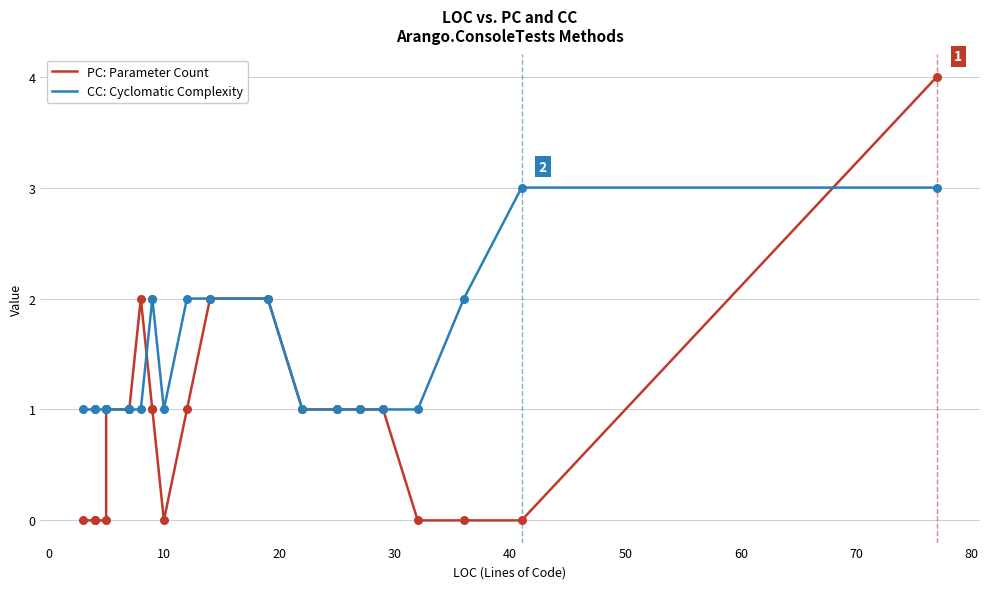

Which series reaches the maximum Y coordinate?

PC: Parameter Count